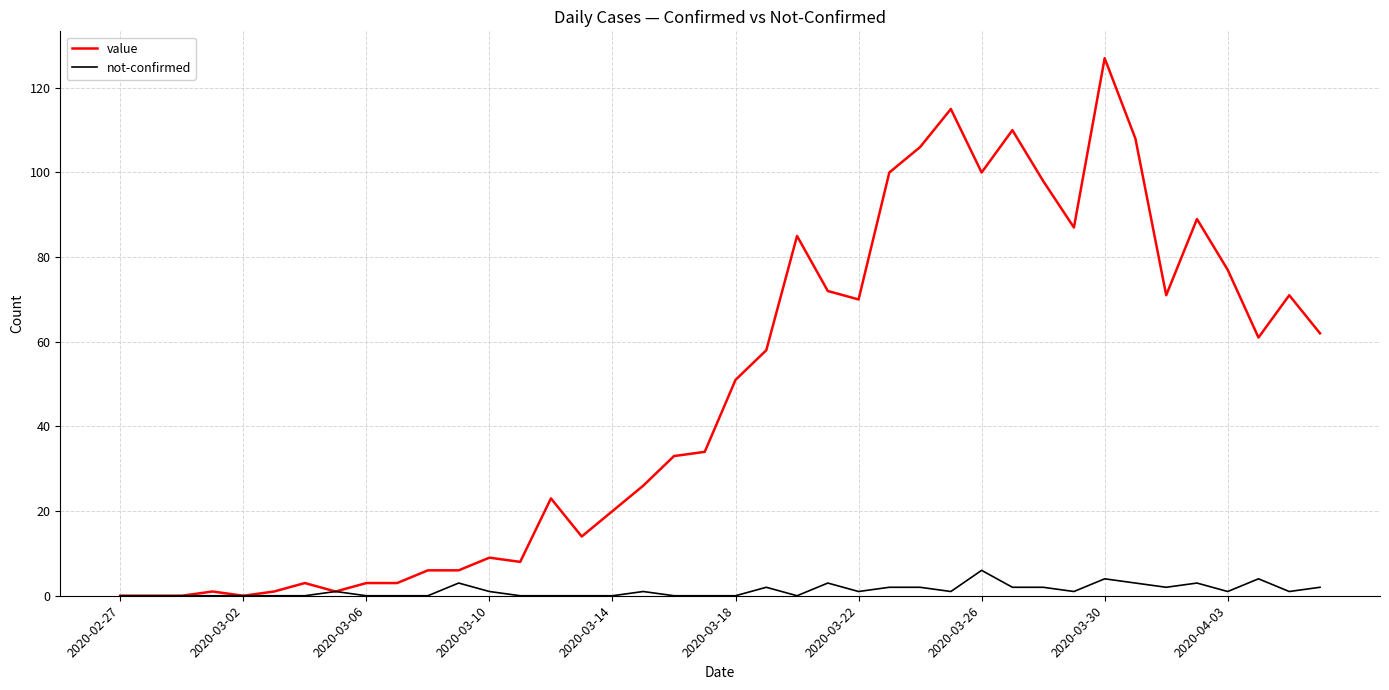

How many lines are shown in the chart?

2